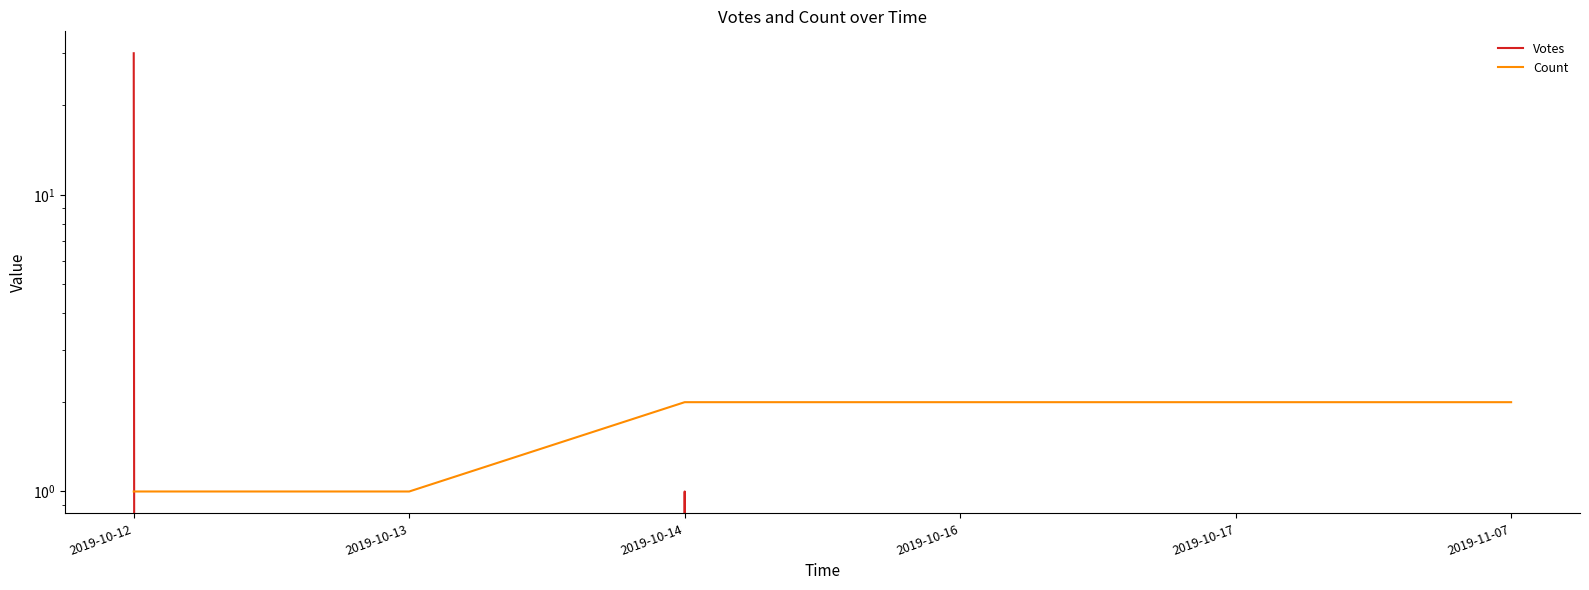

Reading left to right, transcribe all the data shown in this chart.

Votes: 2019-10-12=30	2019-10-13=0	2019-10-14=1	2019-10-16=0	2019-10-17=0	2019-11-07=0
Count: 2019-10-12=1	2019-10-13=1	2019-10-14=2	2019-10-16=2	2019-10-17=2	2019-11-07=2